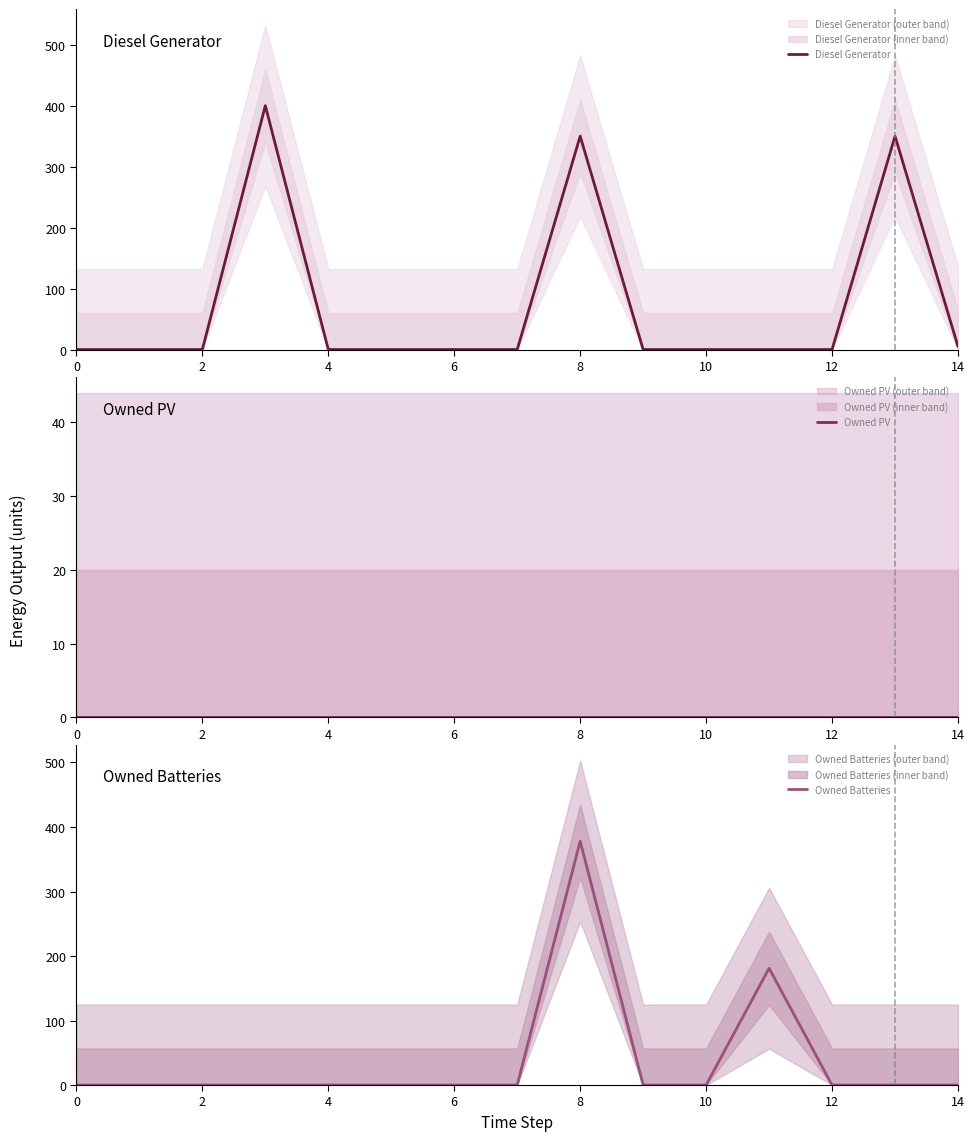

Reading left to right, list all the values displayed in this chart.

Diesel Generator: 0	0	0	400	0	0	0	0	350	0	0	0	0	350	5
Owned PV: 0	0	0	0	0	0	0	0	0	0	0	0	0	0	0
Owned Batteries: 0	0	0	0	0	0	0	0	378	0	0	181	0	0	0